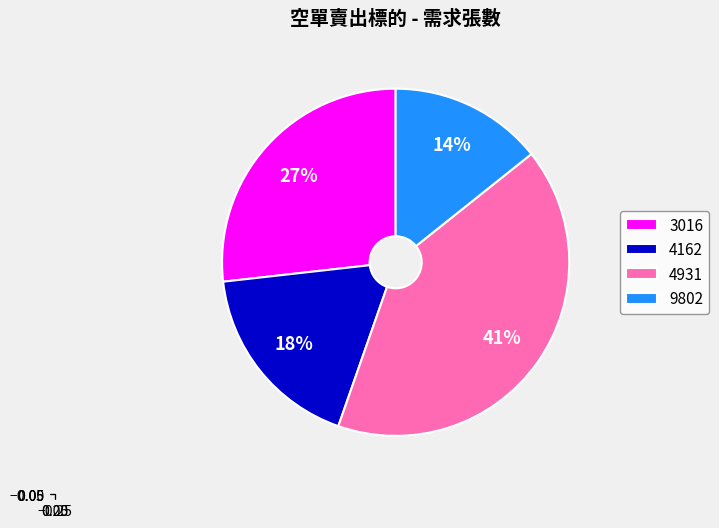

Rank the categories by value from highest to lowest.

4931, 3016, 4162, 9802